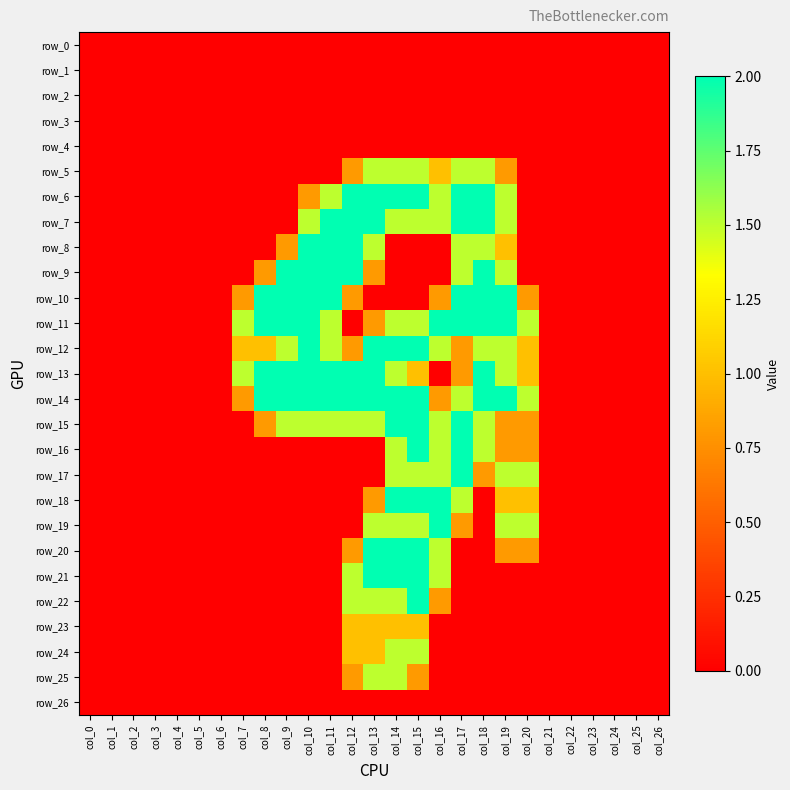

What is the difference between the row_25 values at col_14 and col_10?

1.5